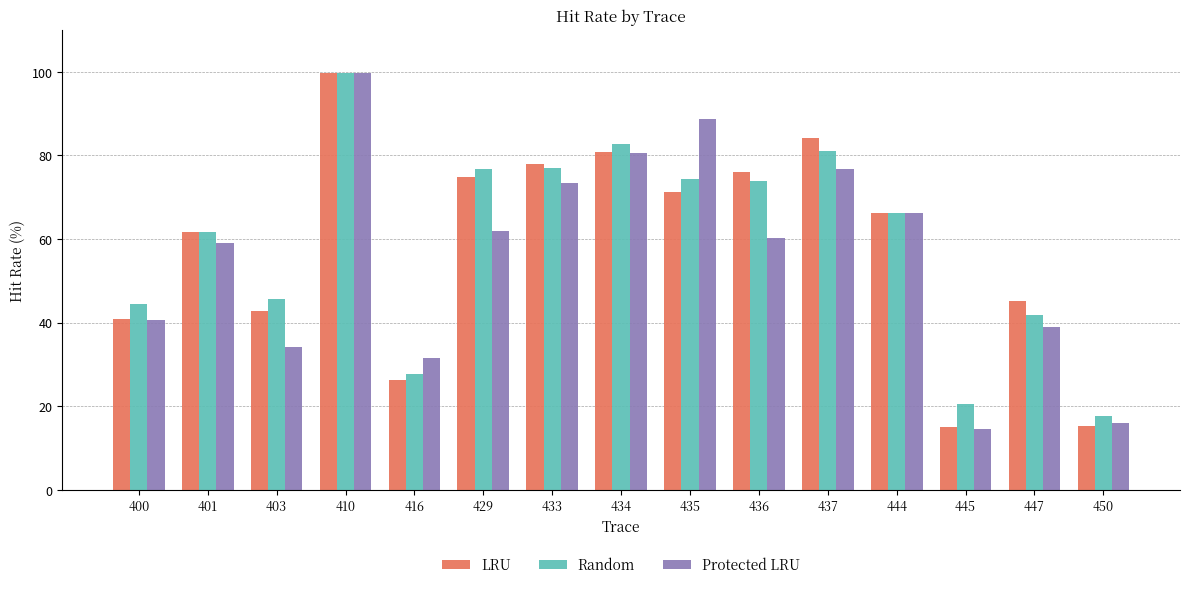

What is the smallest value displayed?

14.6